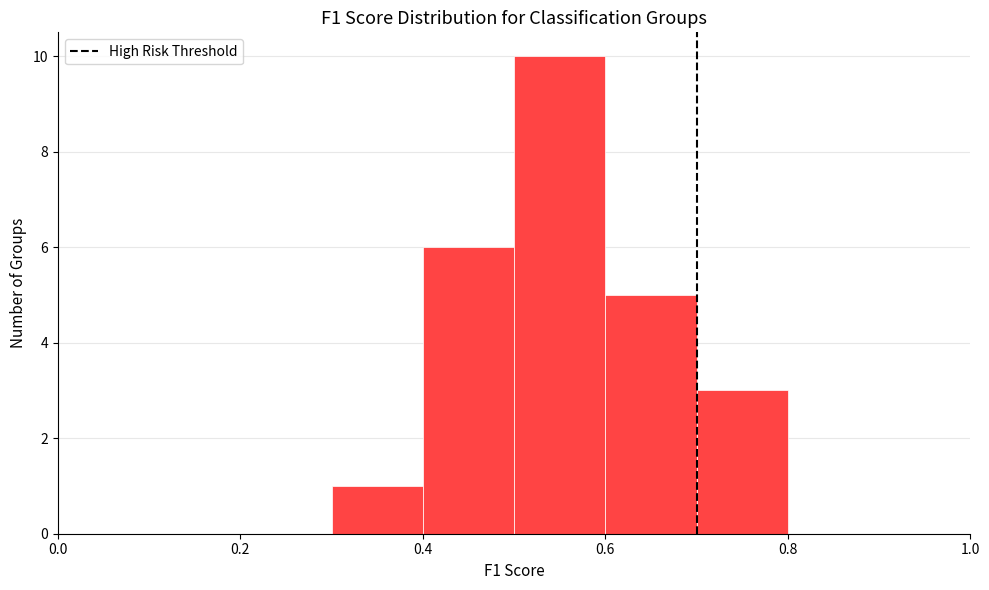

Which range on the x-axis has the tallest bar?

0.5 to 0.6